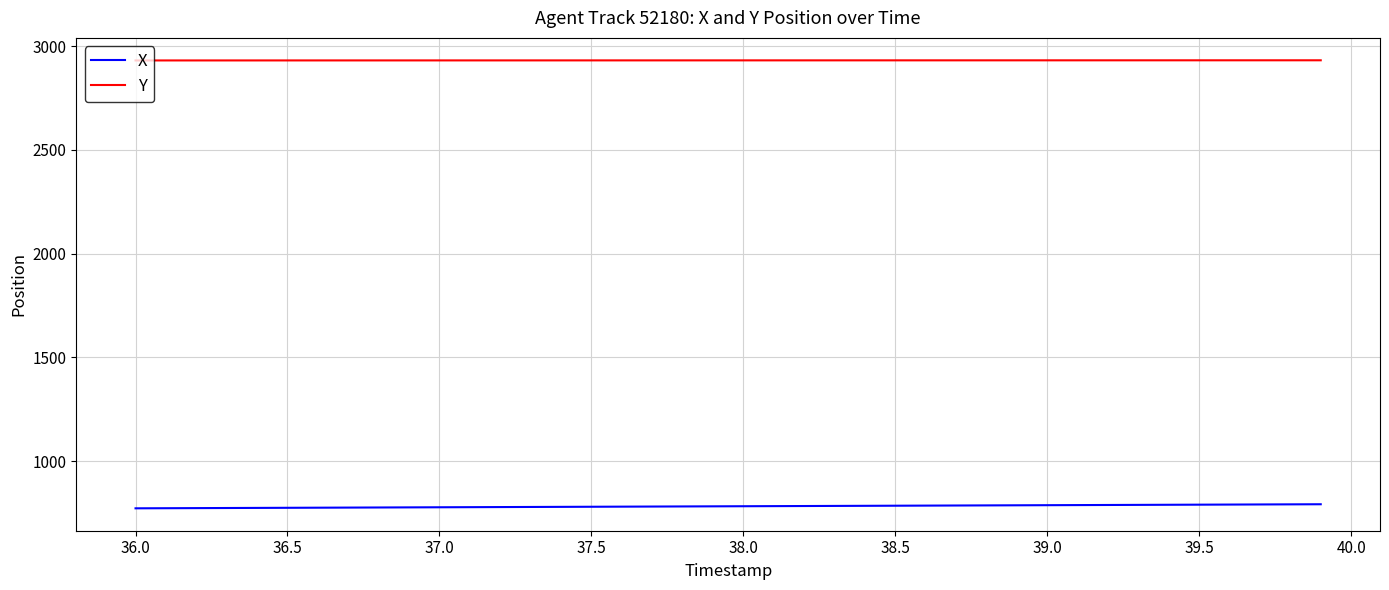

True or false: Y and X cross at least once.

False